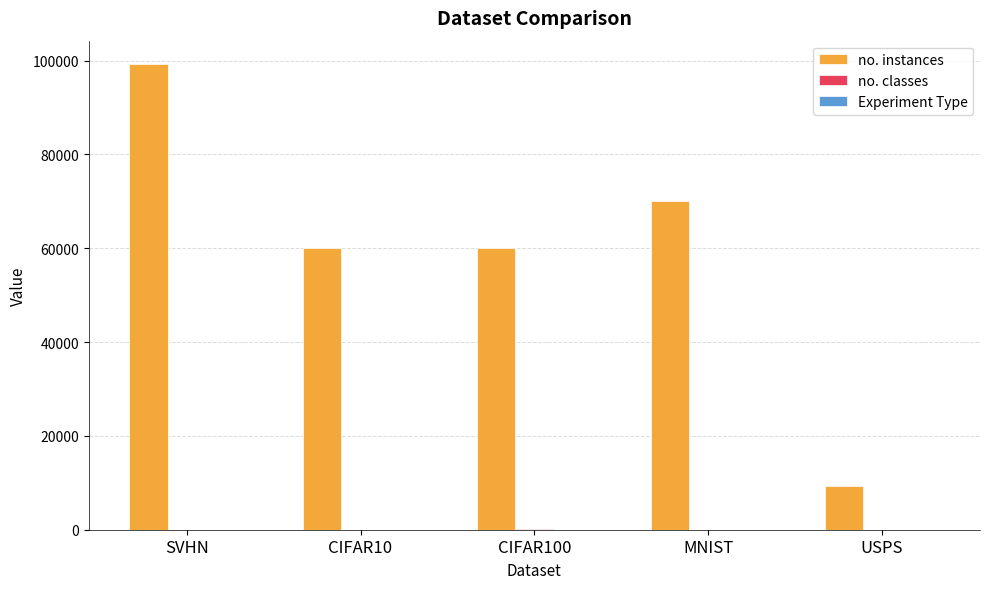

At which label does no. instances reach its peak?

SVHN